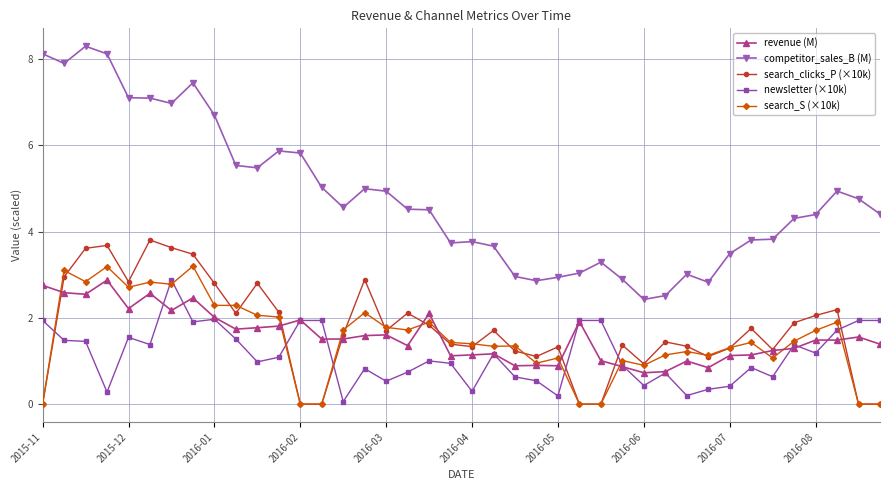

In revenue (M), how many points are higher than both neighbors (excluding endpoints)?

11